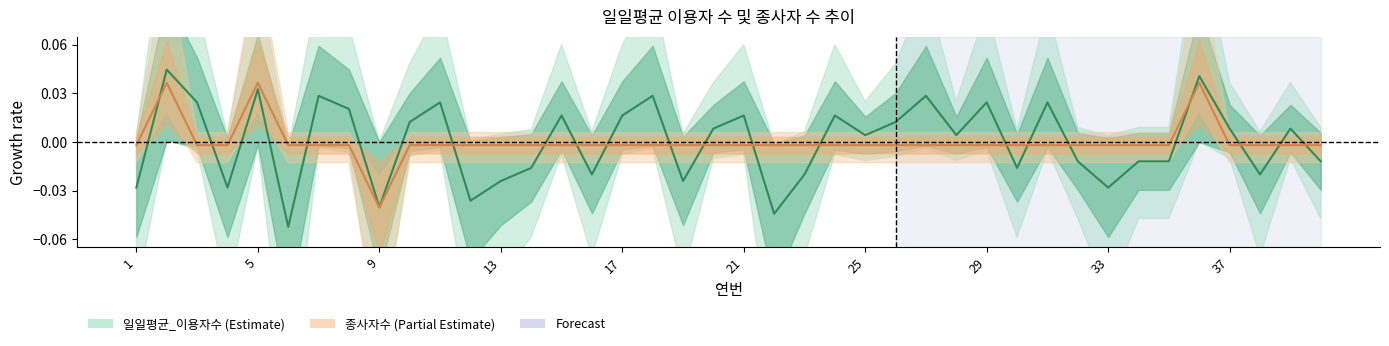

Which series changed the most between 25 and 19?

일일평균_이용자수